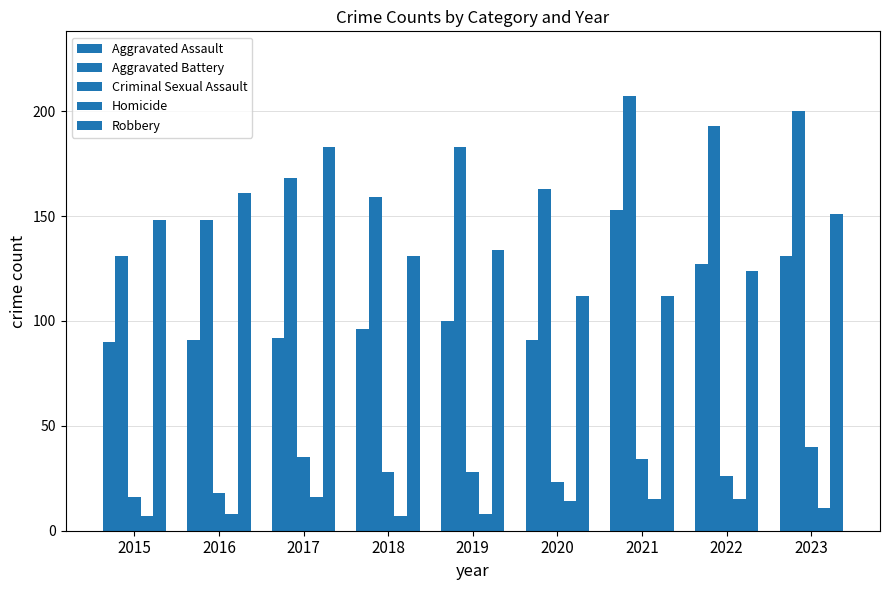

Between 2016 and 2019, which series saw the biggest shift?

Aggravated Battery